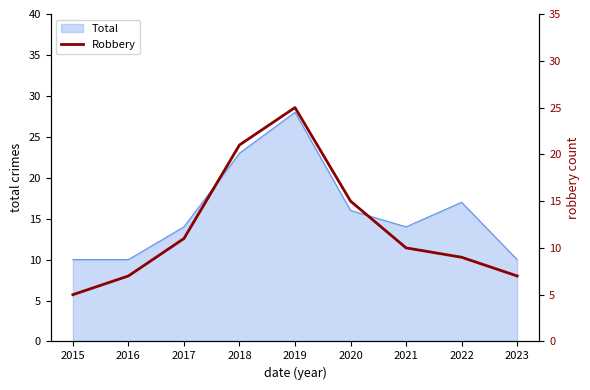

The Total series shows 17 at 2022. True or false?

True